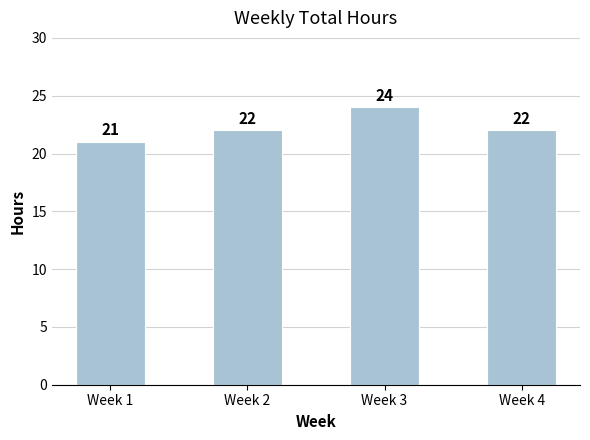

True or false: the data shows 24 at Week 3.

True